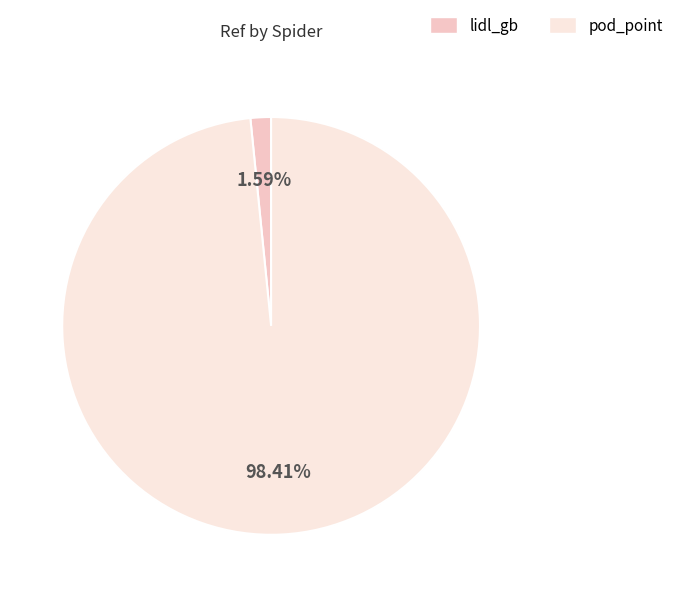

Which slice represents more than half of the pie?

pod_point